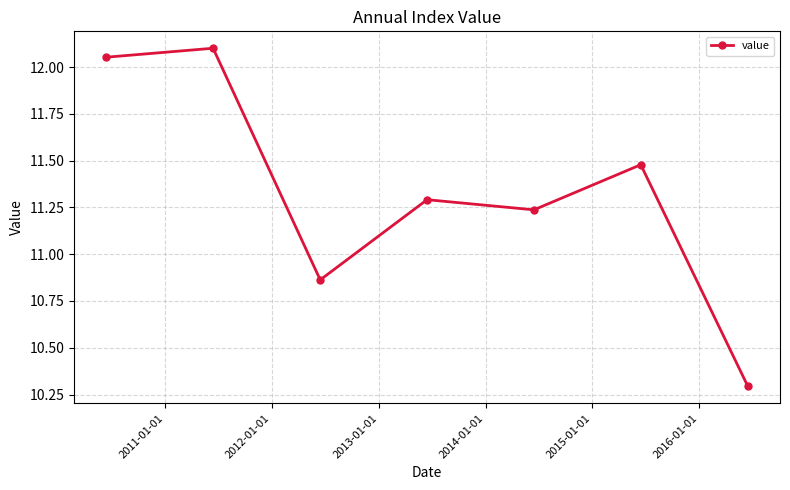

How many points are higher than both their immediate neighbors (excluding endpoints)?

3